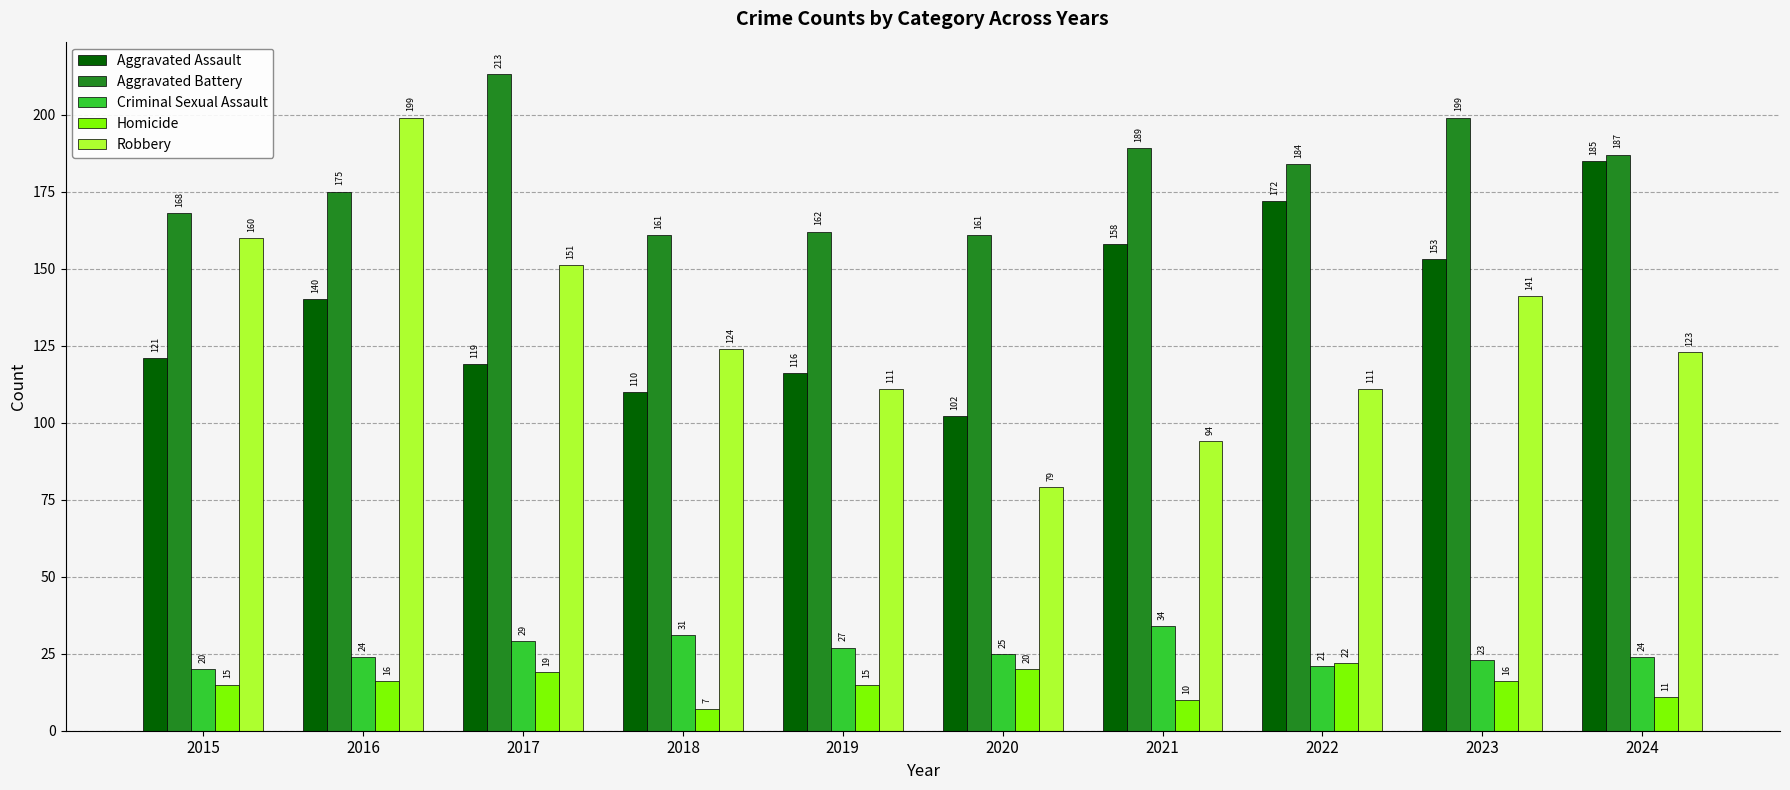

Which series has the largest range (max minus min)?

Robbery